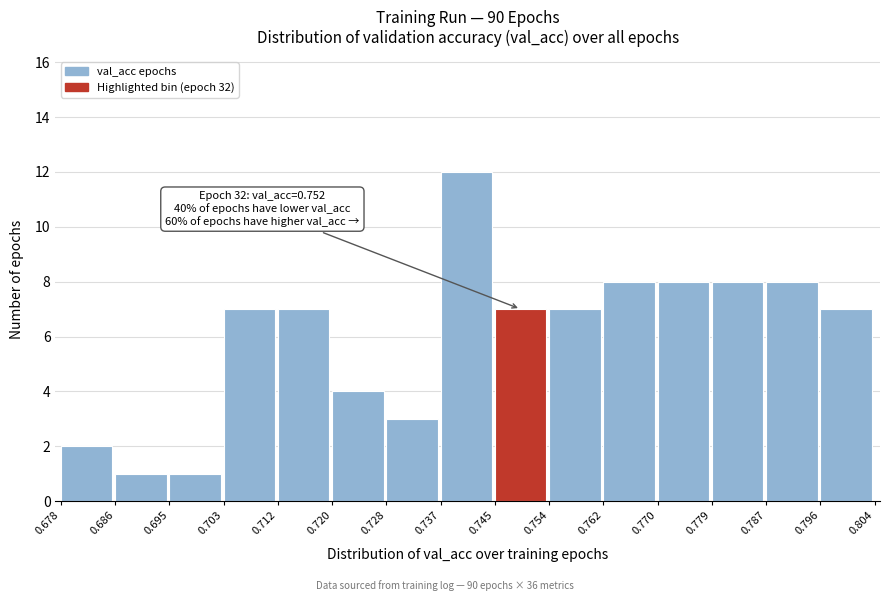

Which range on the x-axis has the tallest bar?

0.737 to 0.745